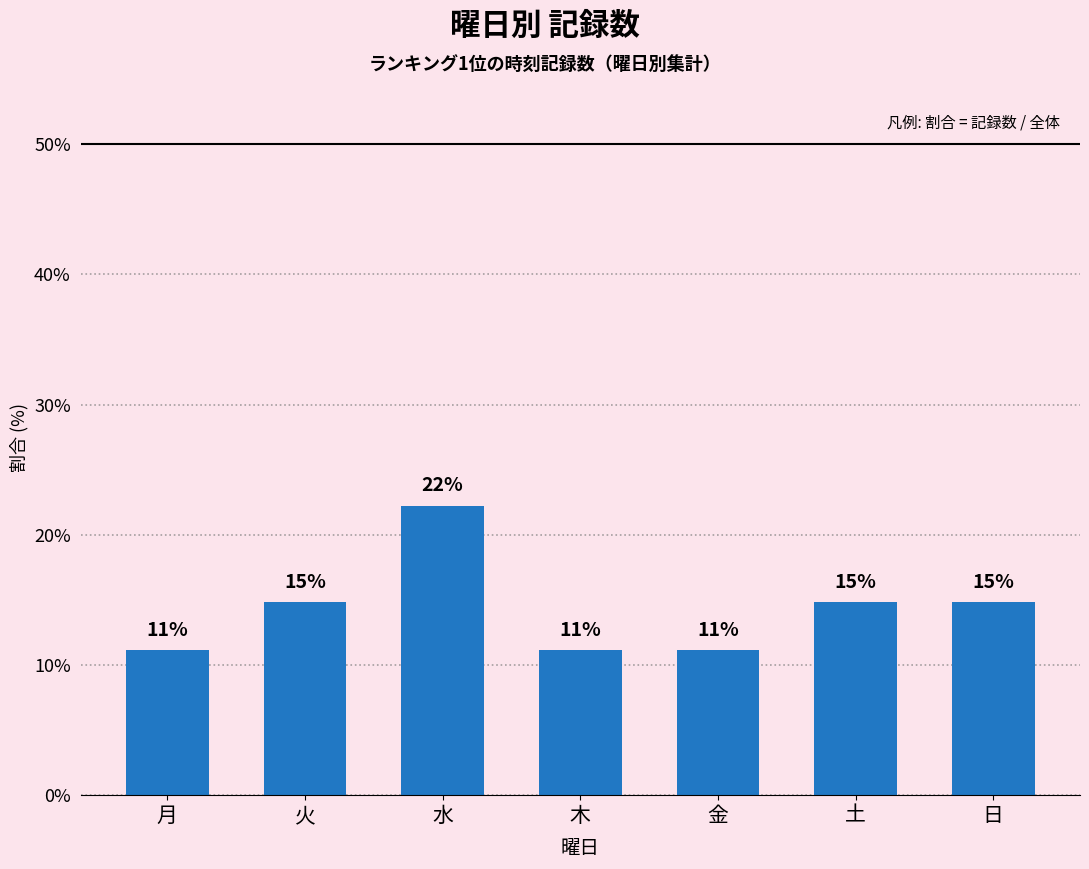

How many bars are there in total?

7